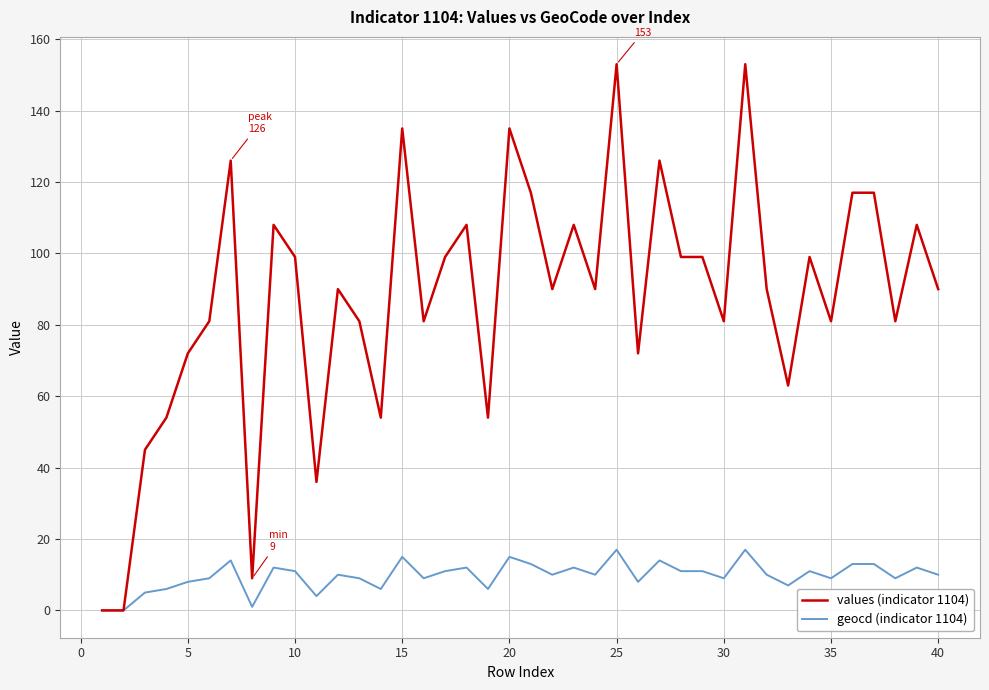

List the series in order of their peak value, lowest first.

geocd (indicator 1104), values (indicator 1104)